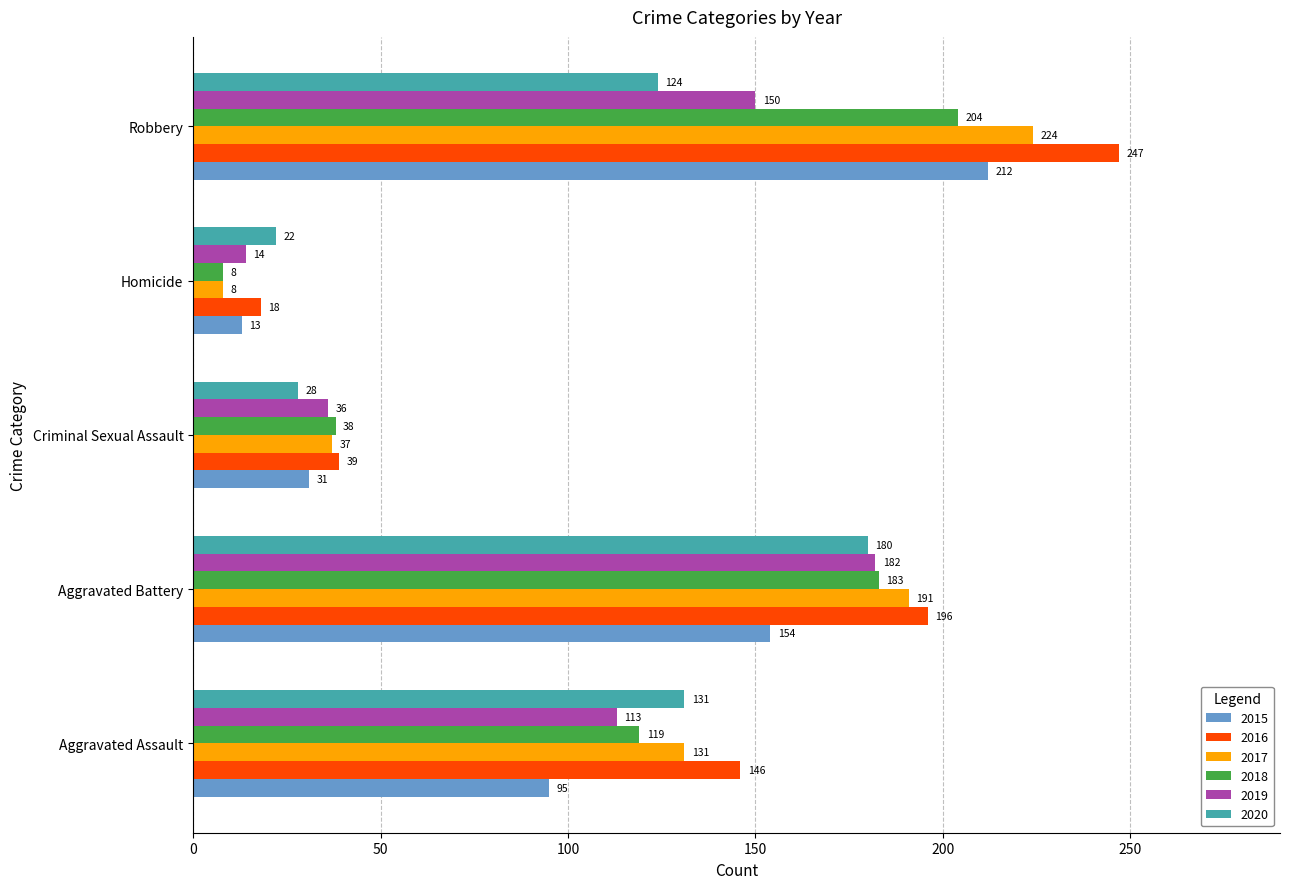

How many data points does each series have?

5